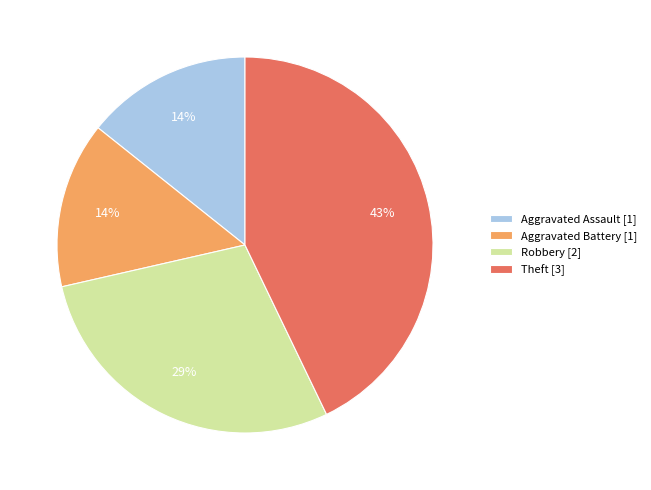

Does Robbery account for over 50% of the chart?

No